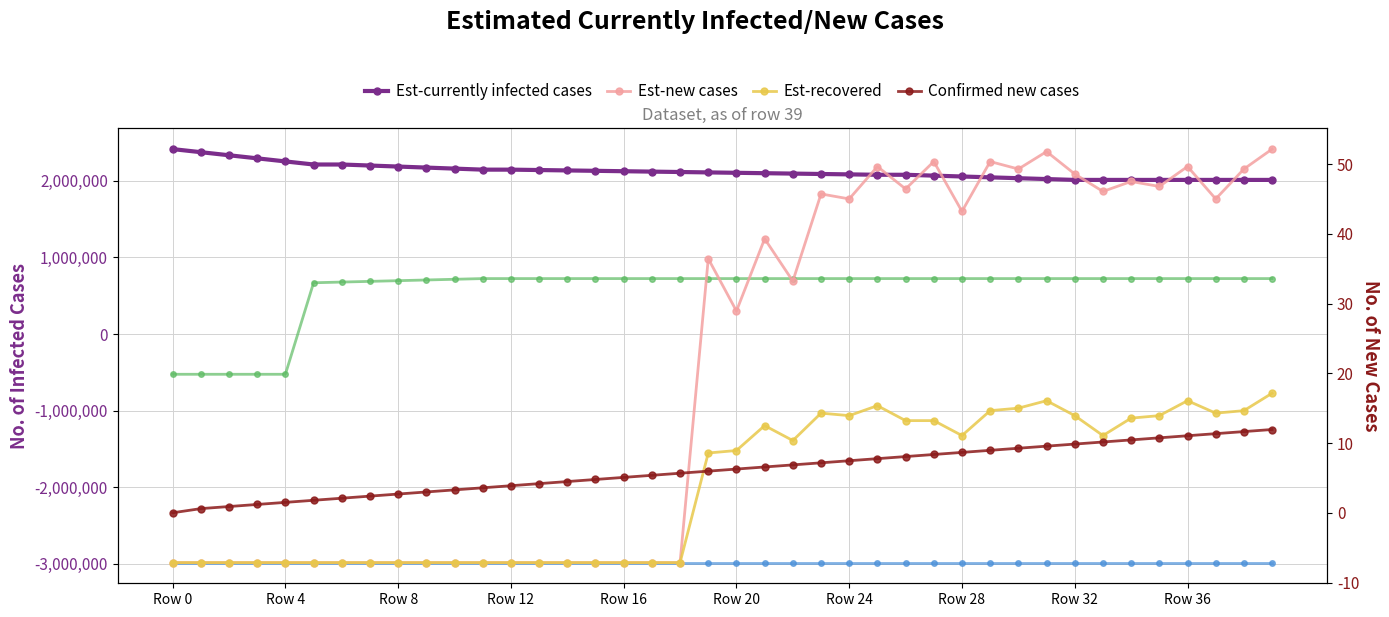

What is the approximate value of Est-baseline cases at Row 0?

-2987013.0